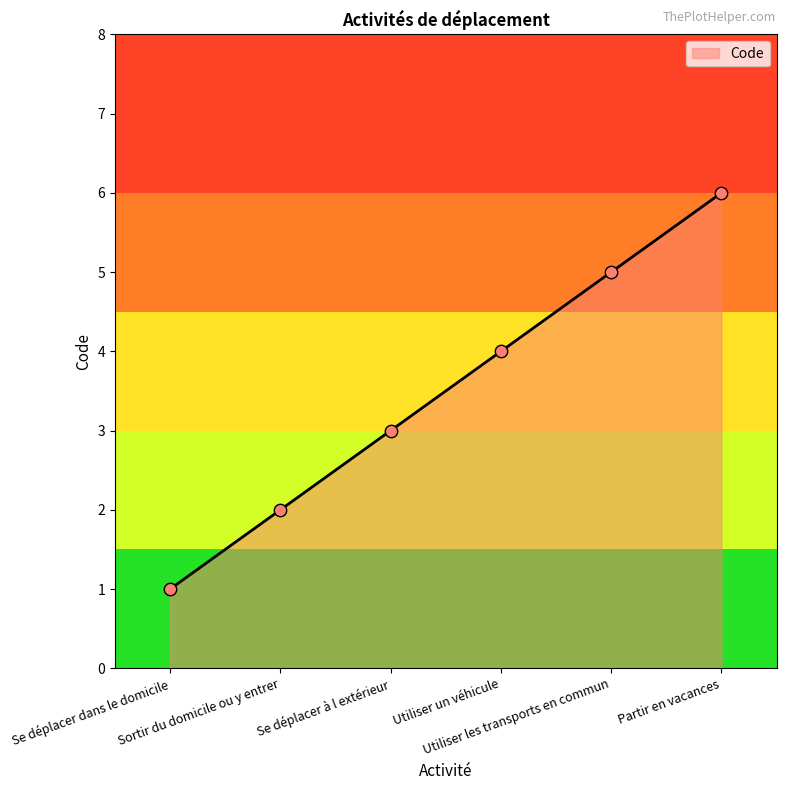

What is the ratio of the value at Se déplacer dans le domicile to the value at Sortir du domicile ou y entrer?

0.5